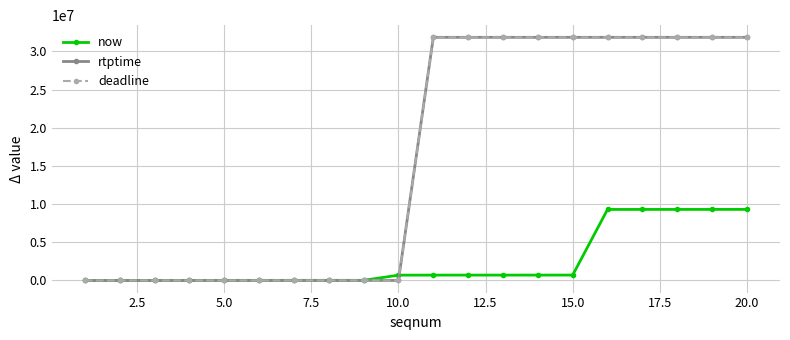

How many rtptime values are between 0 and 31855556?

20